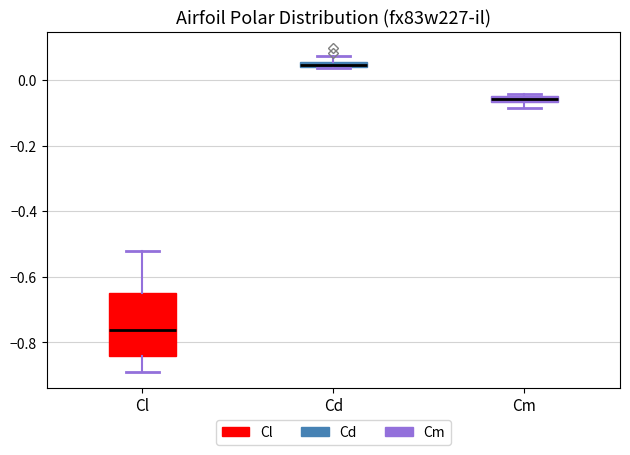

Where is the lower edge of the box for Cm on the y-axis? The values are not printed on the chart, so give them approximately, as read against the axis.

-0.06